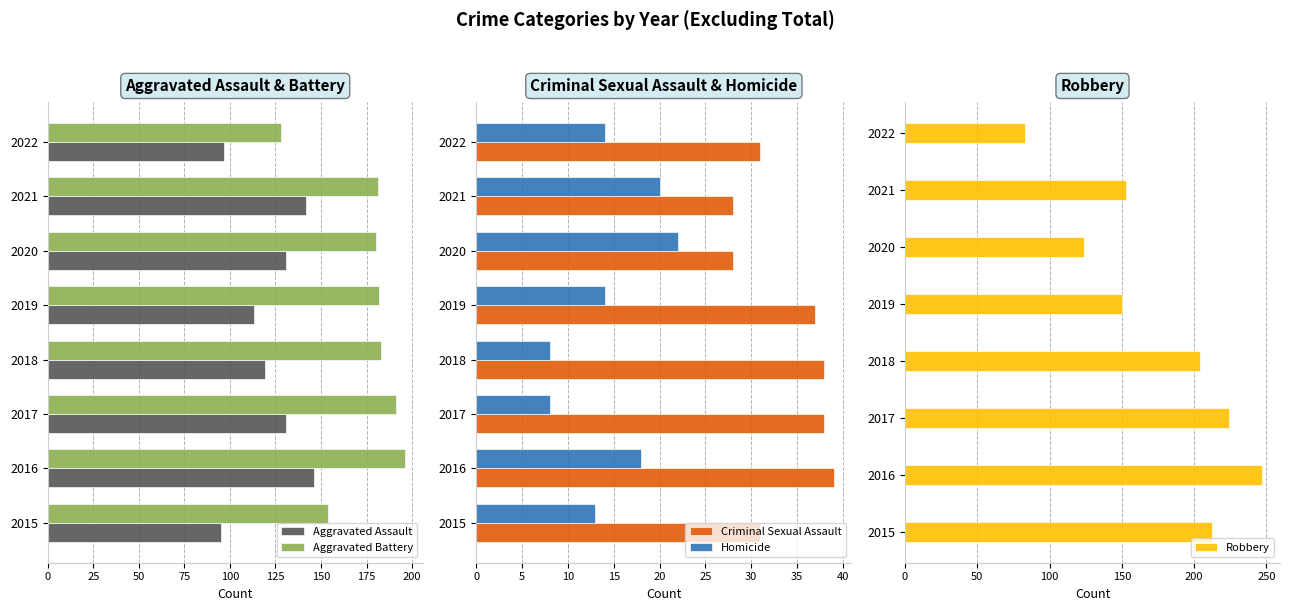

Which category has the highest value in the Aggravated Battery series?

2016